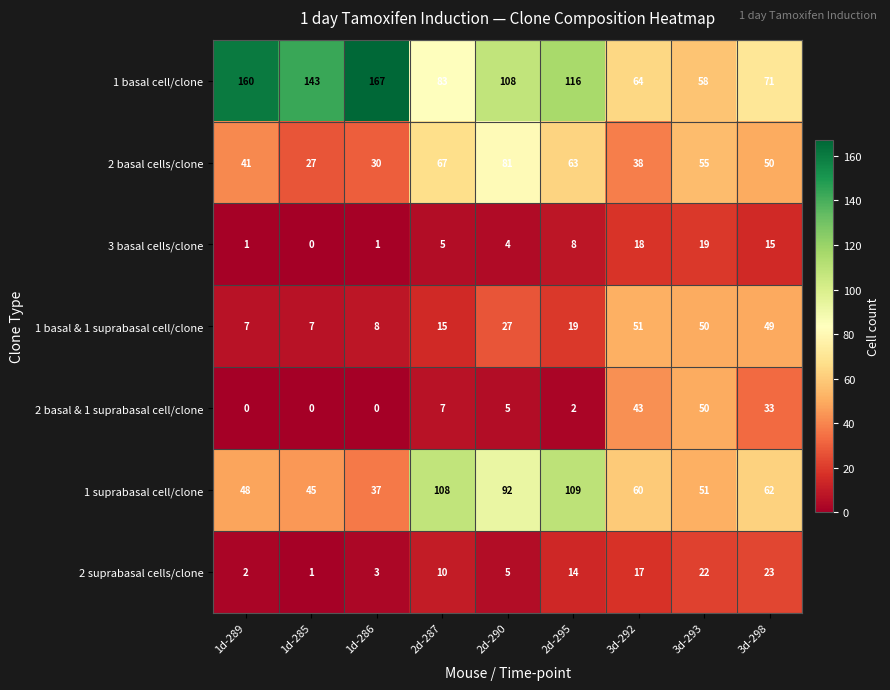

Is it true that 2 basal cells/clone equals 7 at 1d-285?

False